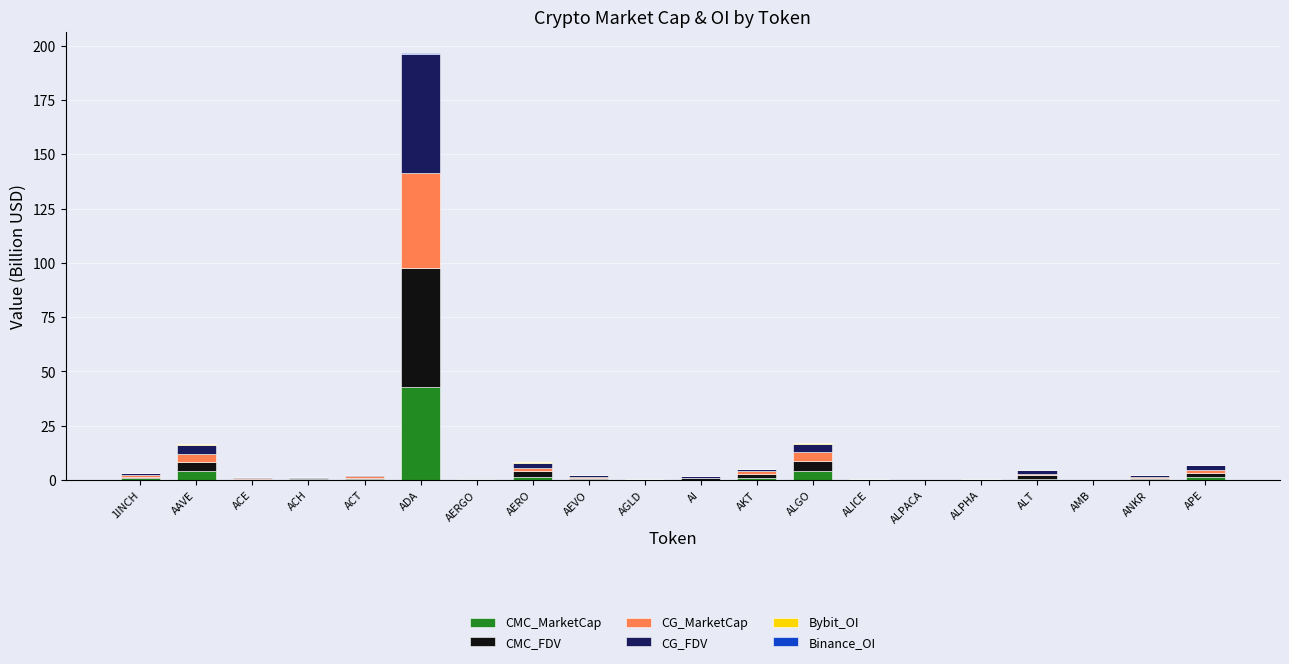

At which label does CMC_MarketCap reach its peak?

ADA